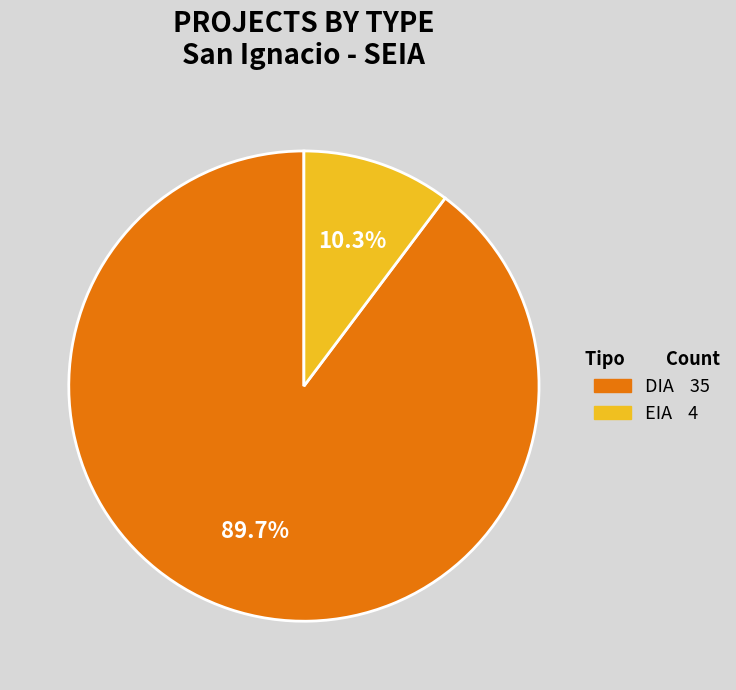

Is there a majority slice in this chart?

Yes